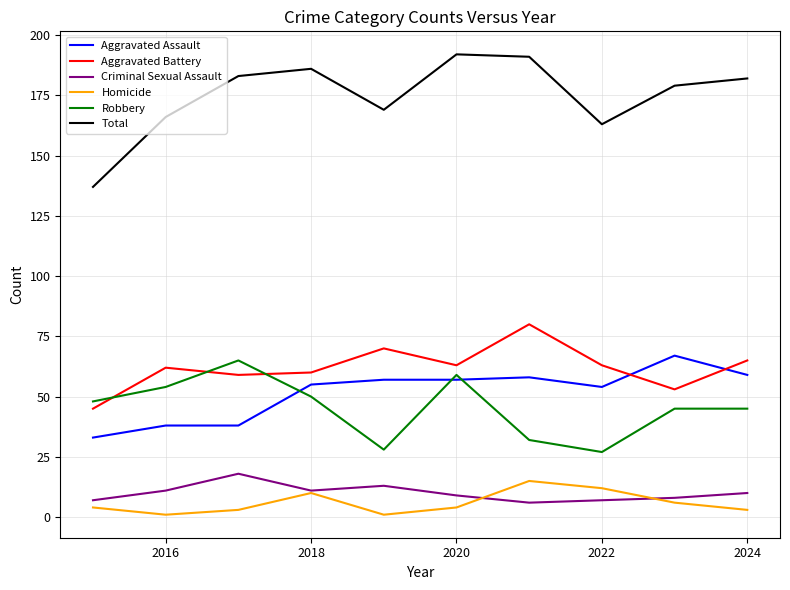

What is the difference between the maximum and minimum values in the Aggravated Battery series?

35